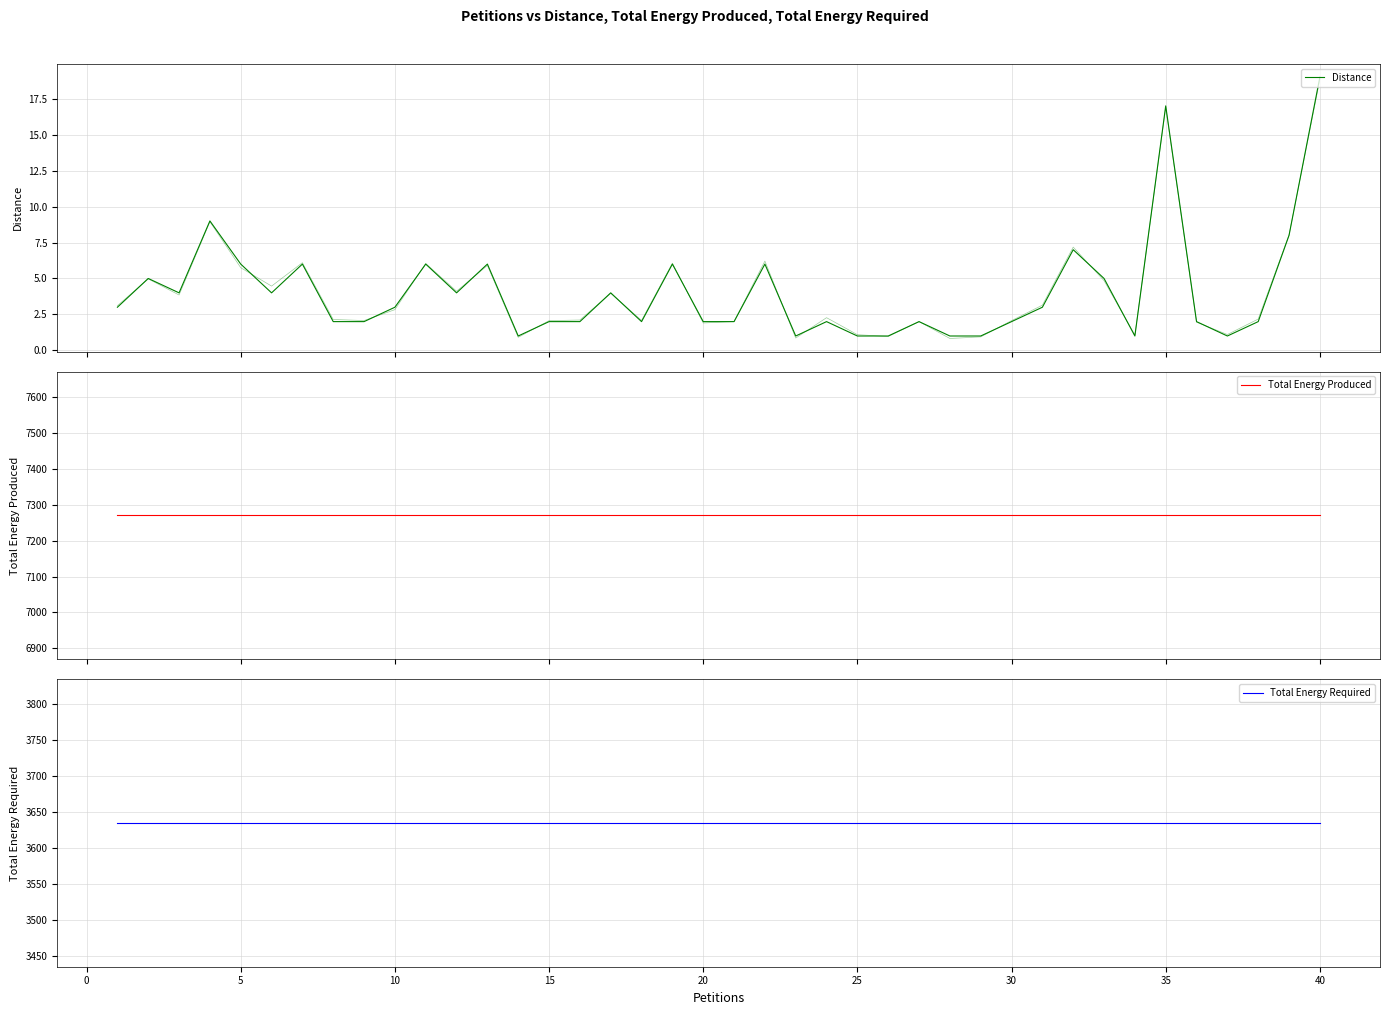

What is the total value across all series at 39?

10924